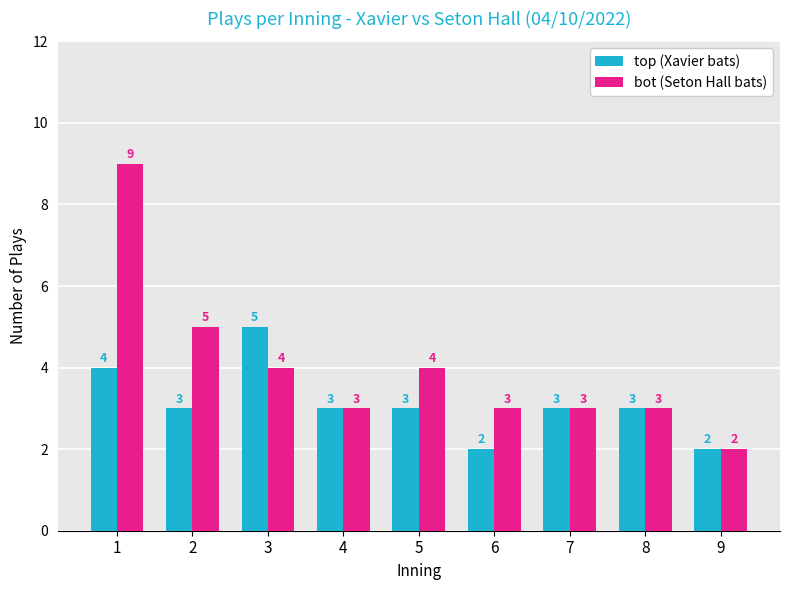

Which series has the largest range (max minus min)?

bot (Seton Hall bats)